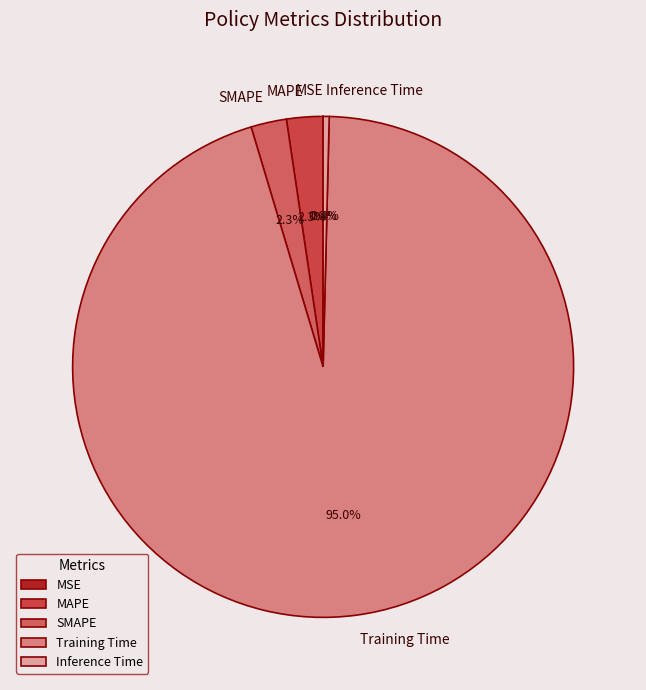

Is there a majority slice in this chart?

Yes